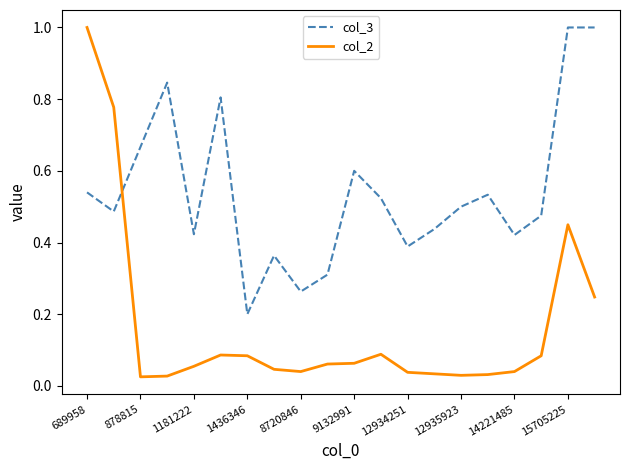

Which series has the largest total across all categories?

col_3